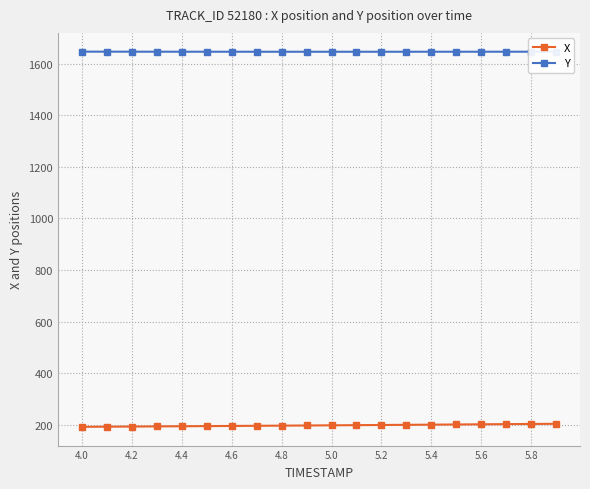

Rank the series by their average value, from highest to lowest.

Y, X